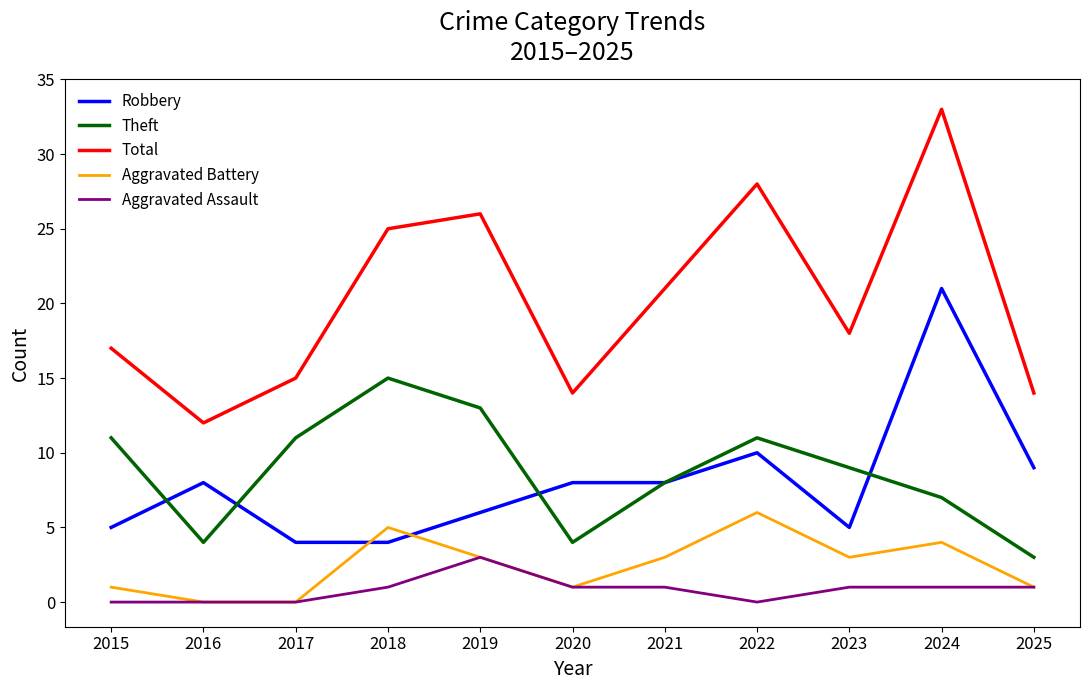

The value of Aggravated Battery at 2019 is 3. True or false?

True